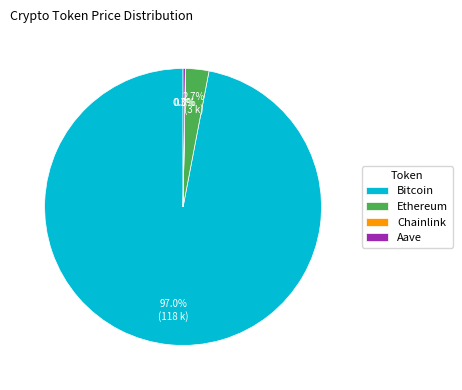

What is the total percentage of Bitcoin and Ethereum?

99.7%